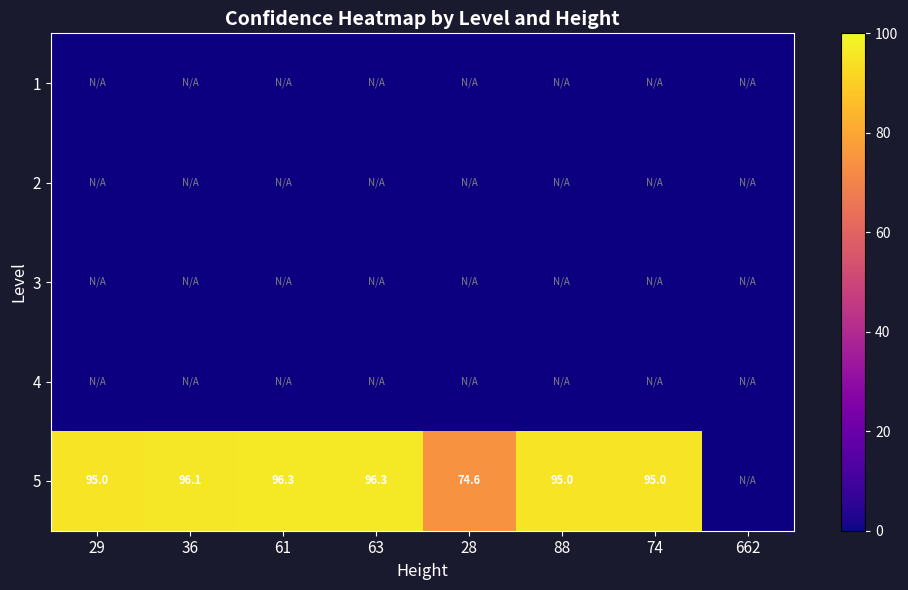

The value of 5 at 28 is 28.0. True or false?

False